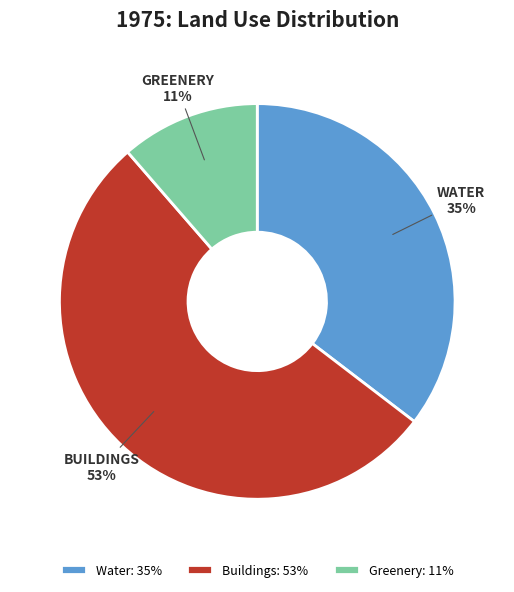

To the nearest percent, what percentage of the pie is Water?

35%